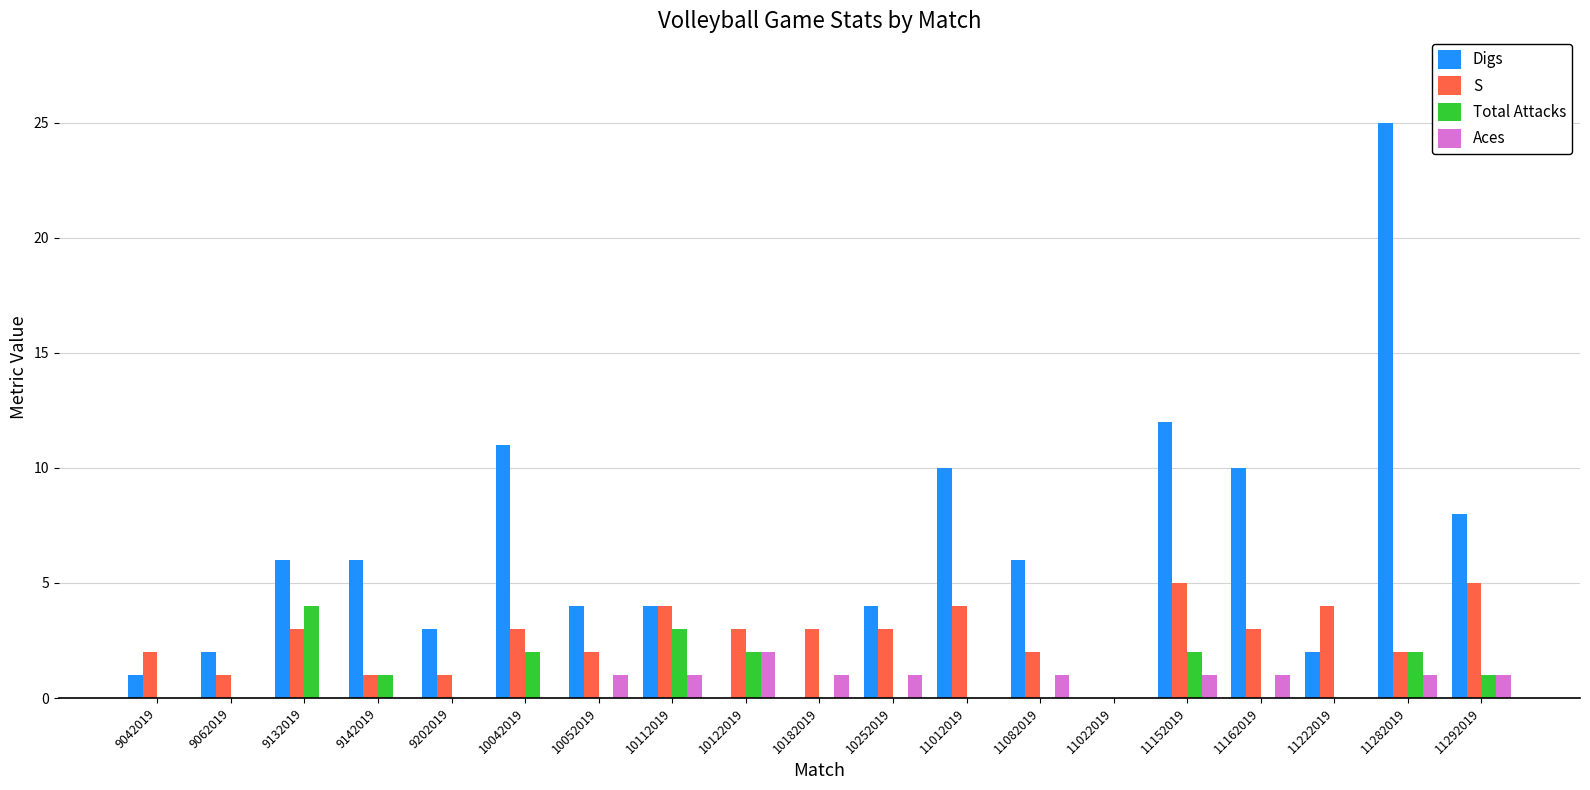

What are all the series names shown in the legend?

Digs, S, Total Attacks, Aces